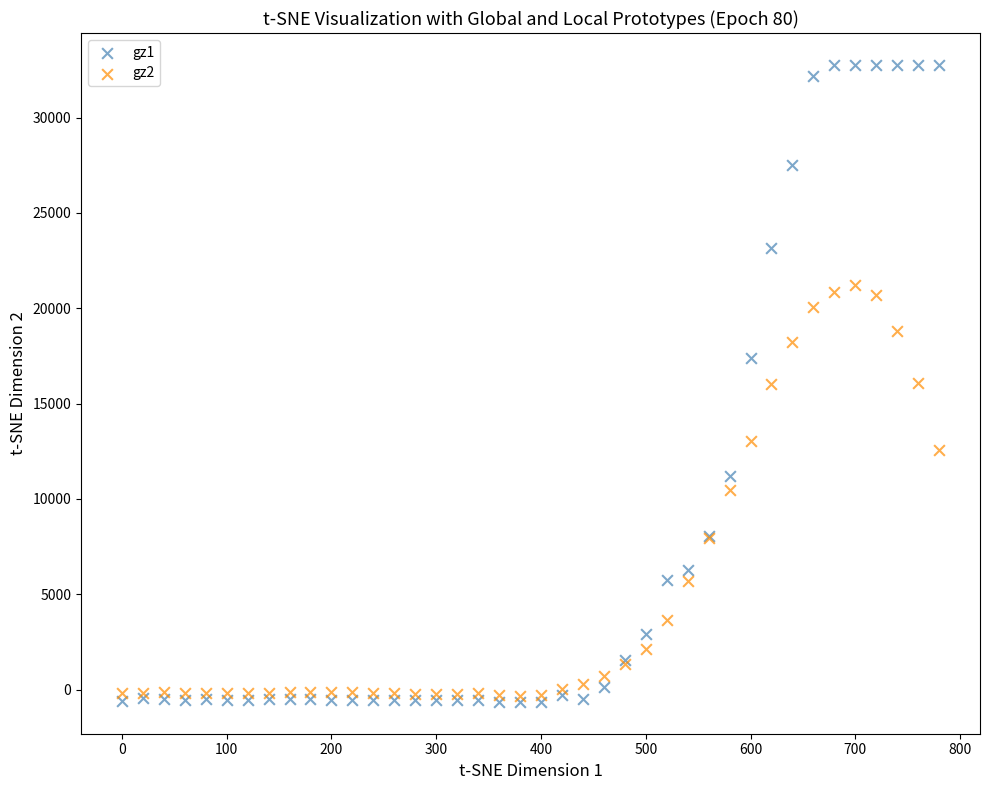

Which series reaches the maximum Y coordinate?

gz1